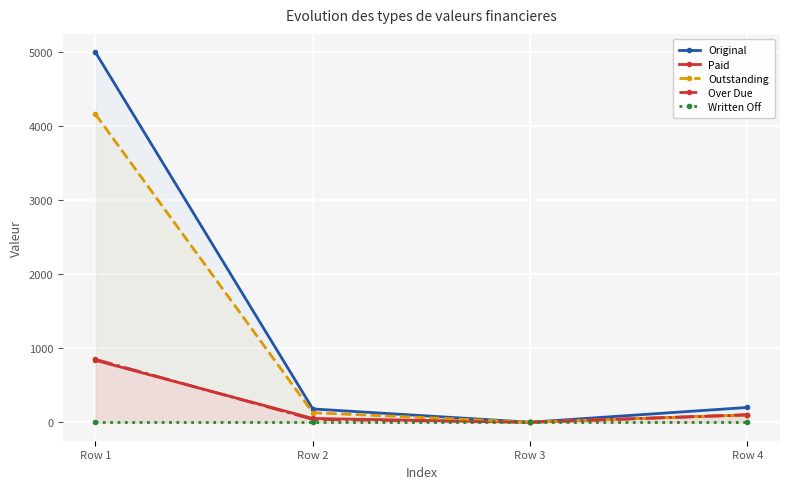

Which series changed the most between Row 1 and Row 4?

Original